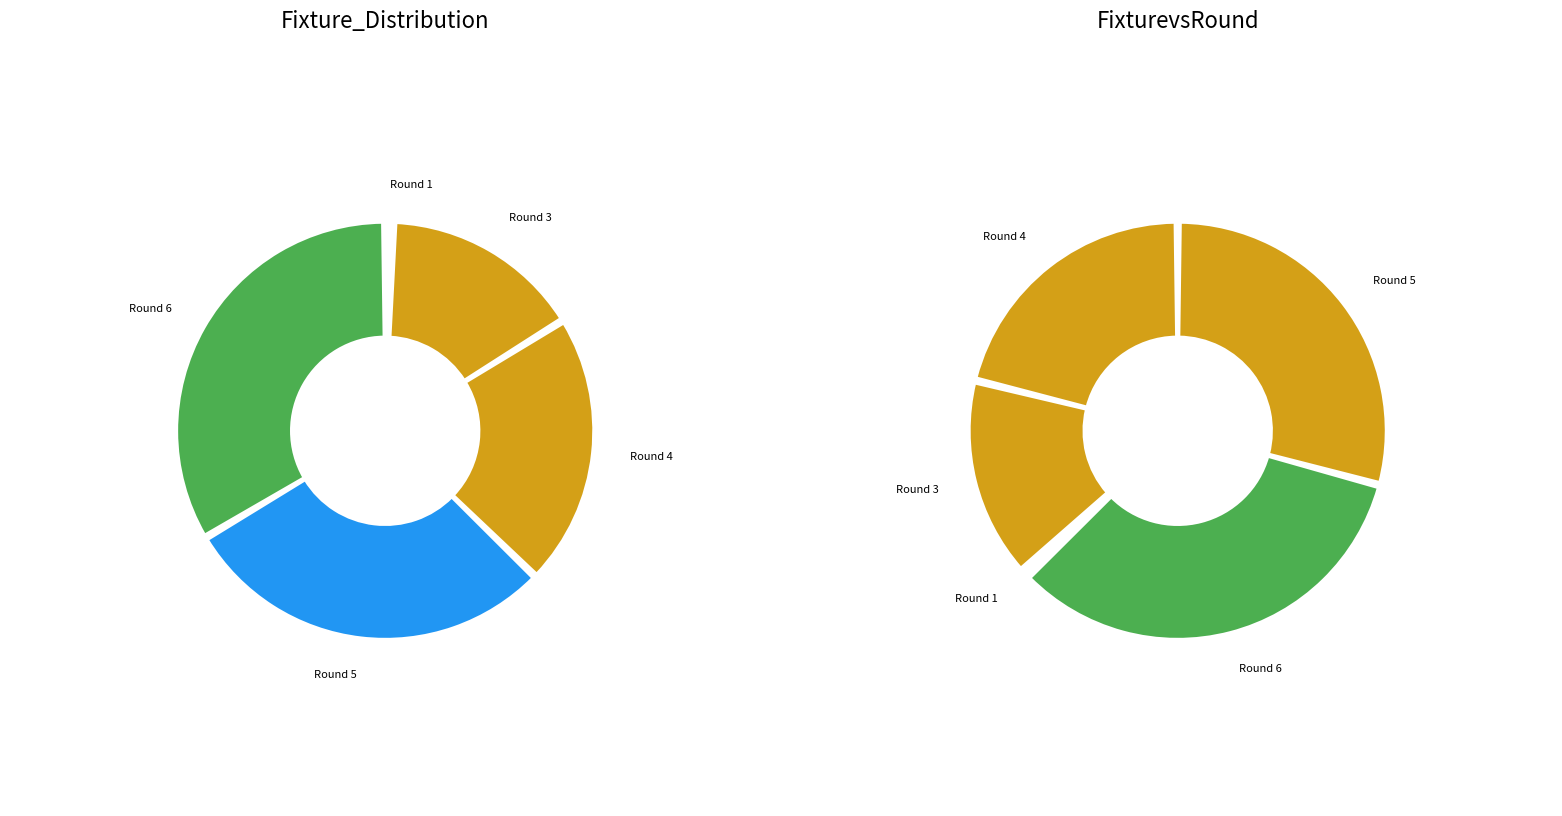

Does Round 6 account for over 50% of the chart?

No